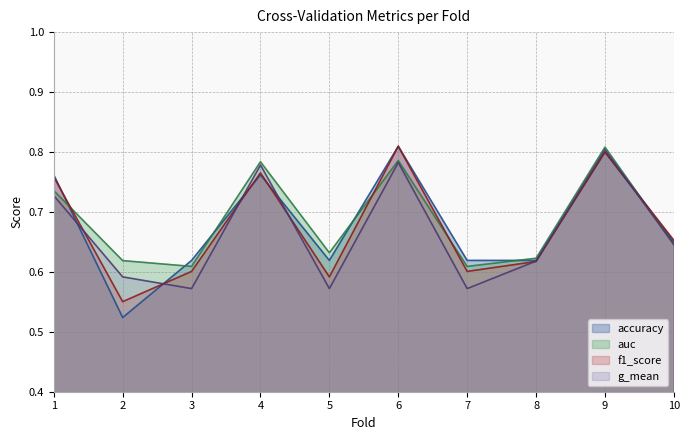

Rank the series at 8 from highest to lowest value.

auc, accuracy, g_mean, f1_score